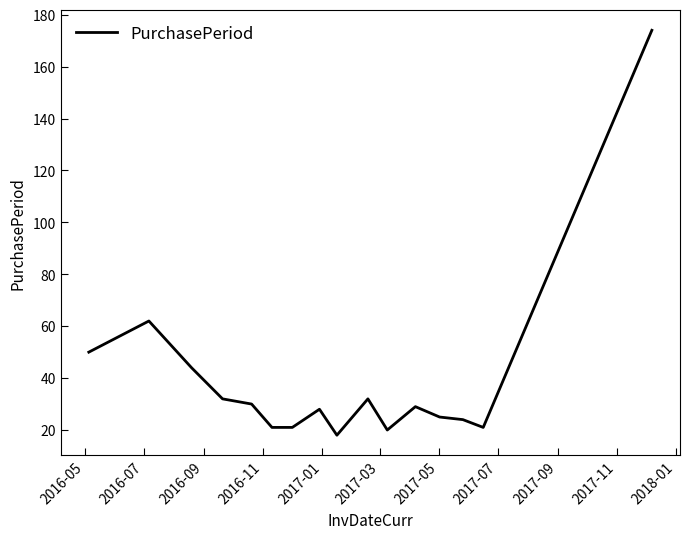

What is the minimum value shown in the chart?

18